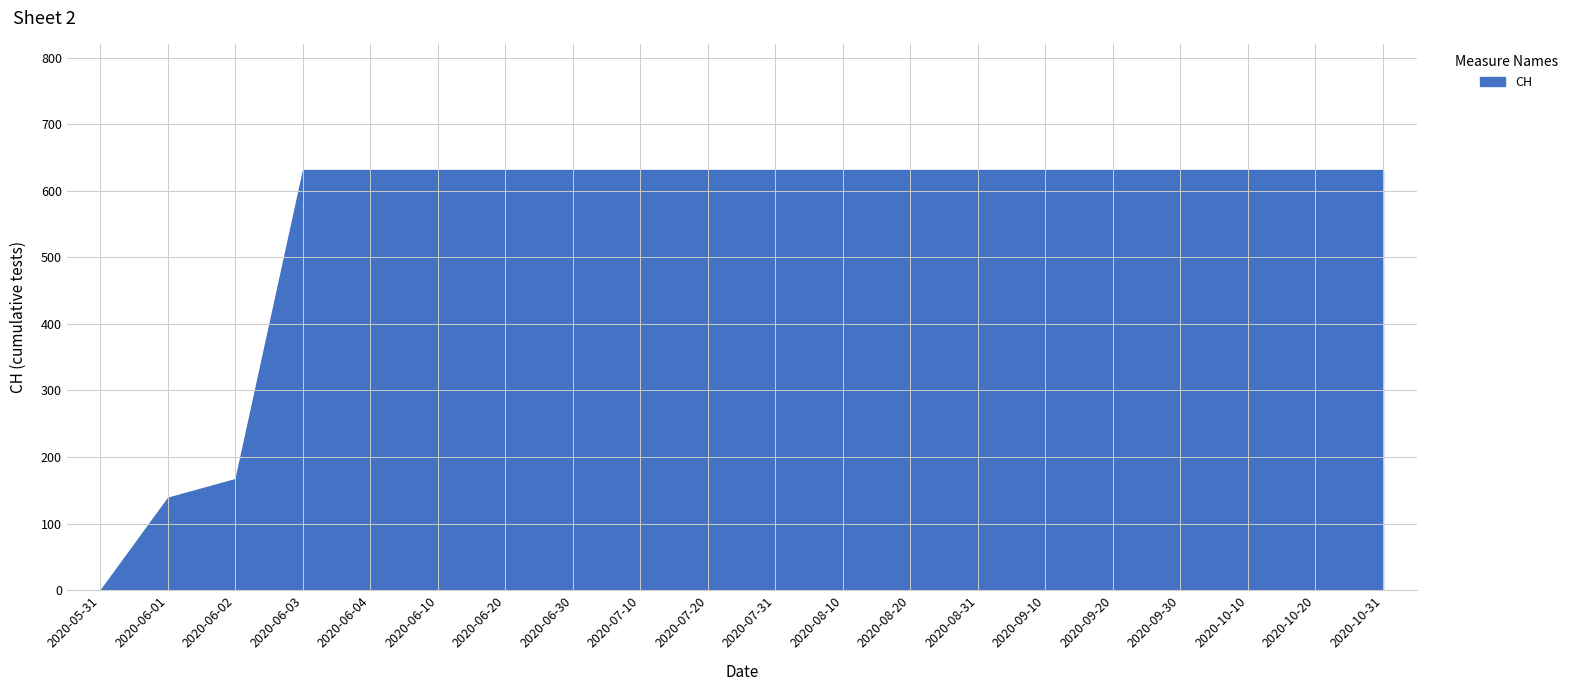

Where is the data nearest to the value 315?

2020-06-02